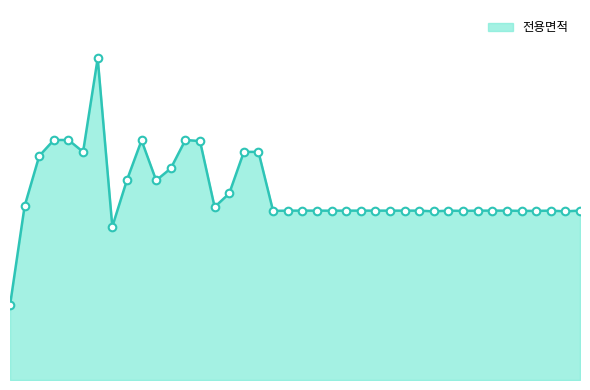

Is this an area chart (filled region under the line)?

Yes